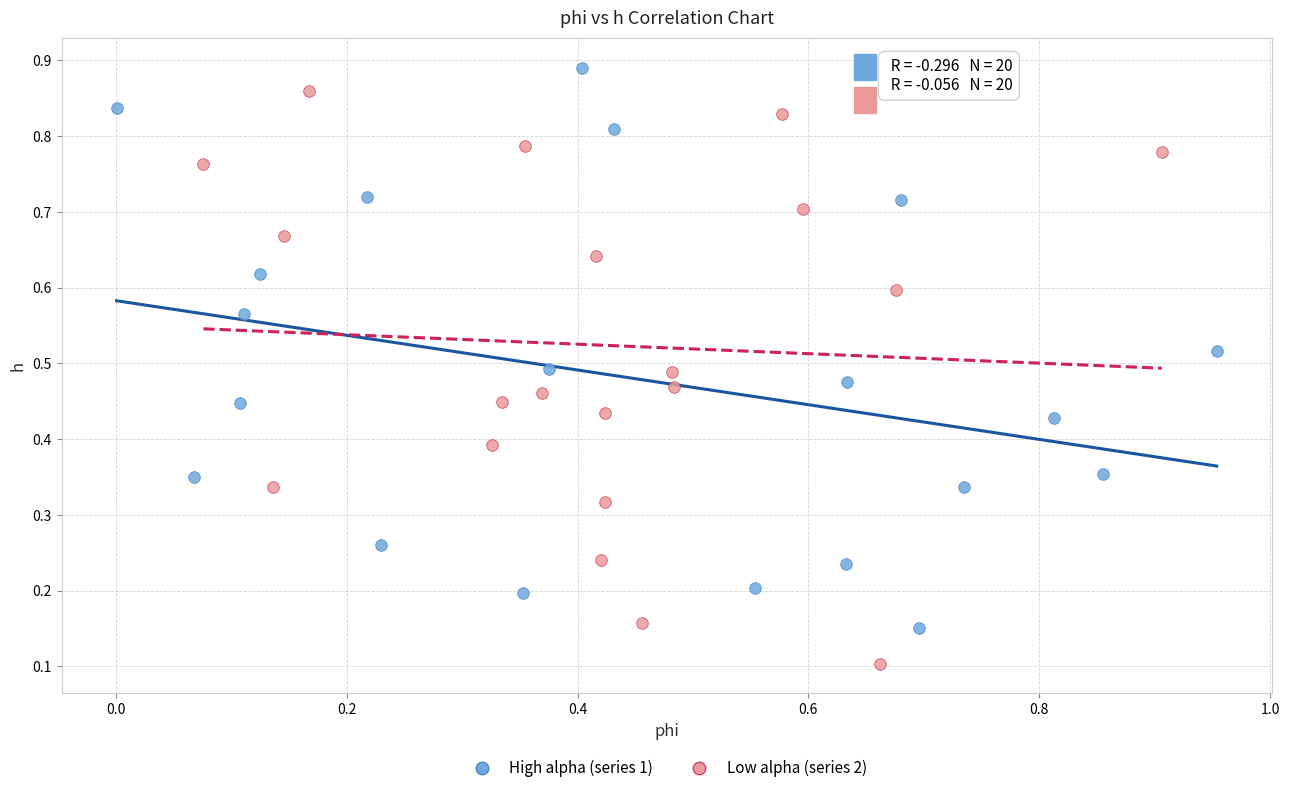

Which series contains the highest Y value?

High alpha (series 1)